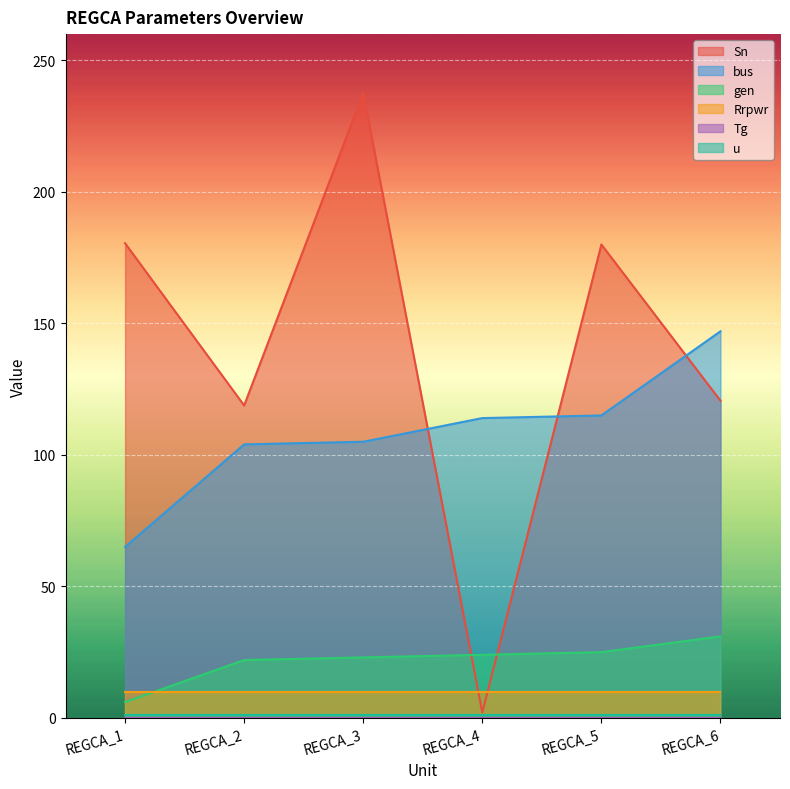

The gen series shows 31.0 at REGCA_6. True or false?

True